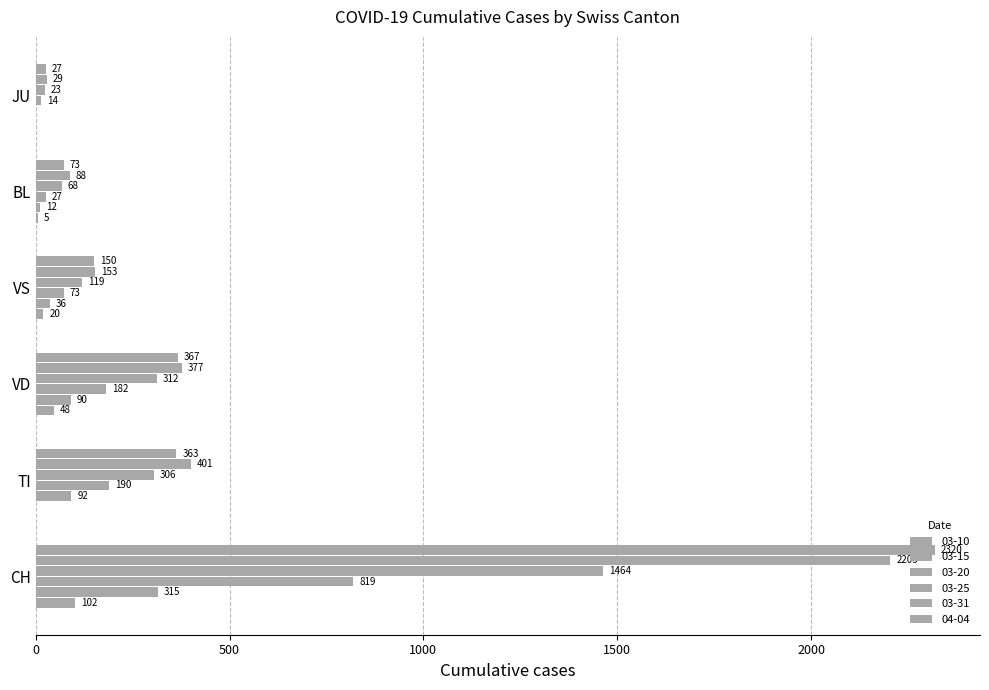

Count the number of categories in the chart.

6